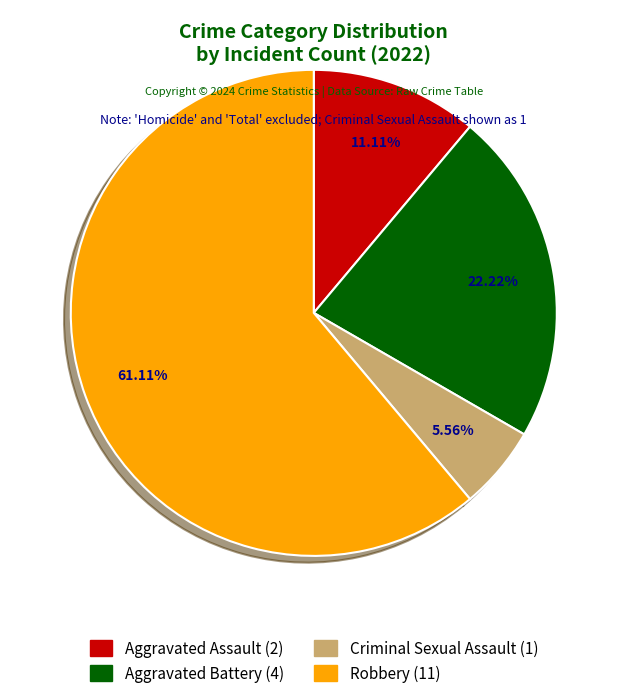

Which slice is the largest?

Robbery